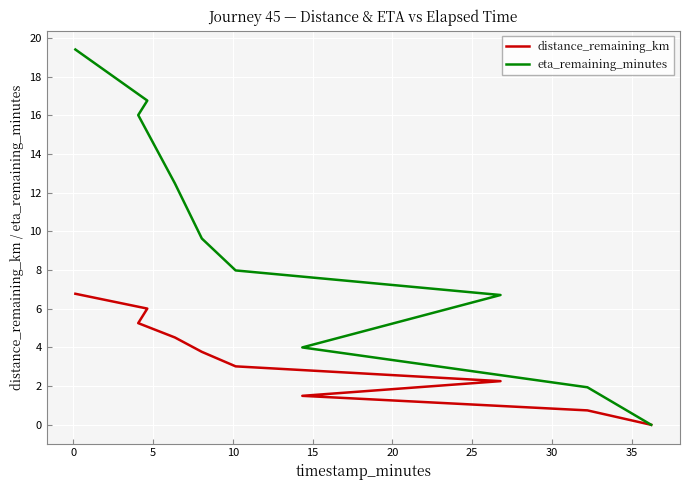

What are all the series names shown in the legend?

distance_remaining_km, eta_remaining_minutes